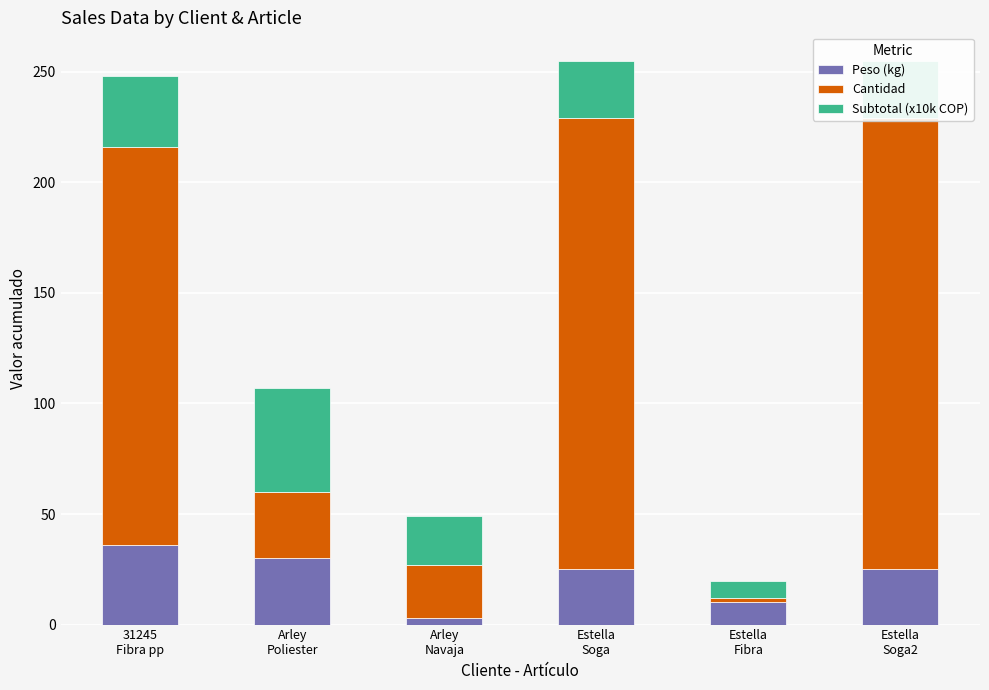

What are all the series names shown in the legend?

Peso (kg), Cantidad, Subtotal (x10k COP)